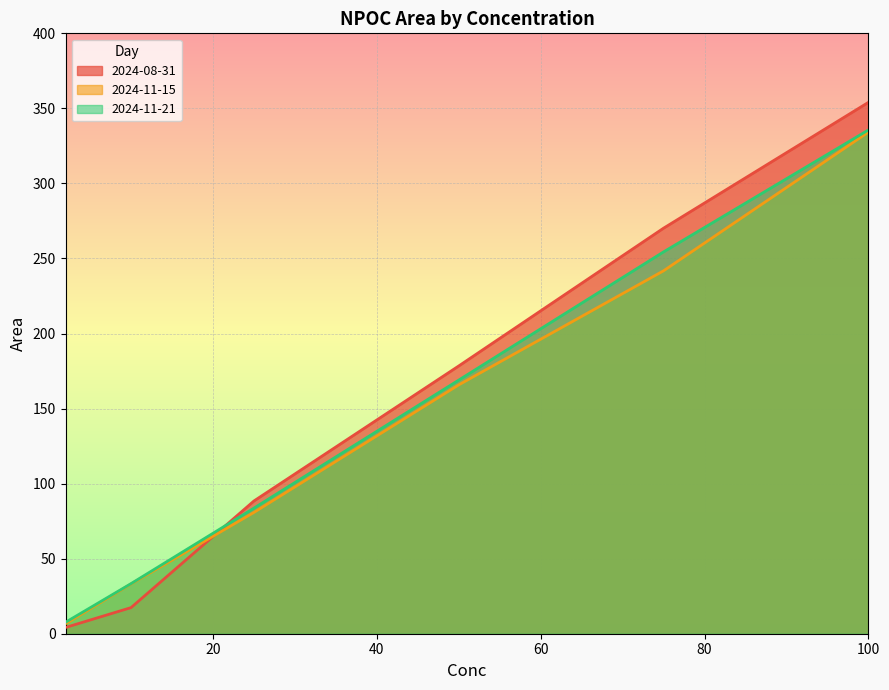

Is the value of 2024-11-15 at 50 greater than the value of 2024-08-31 at 100?

No